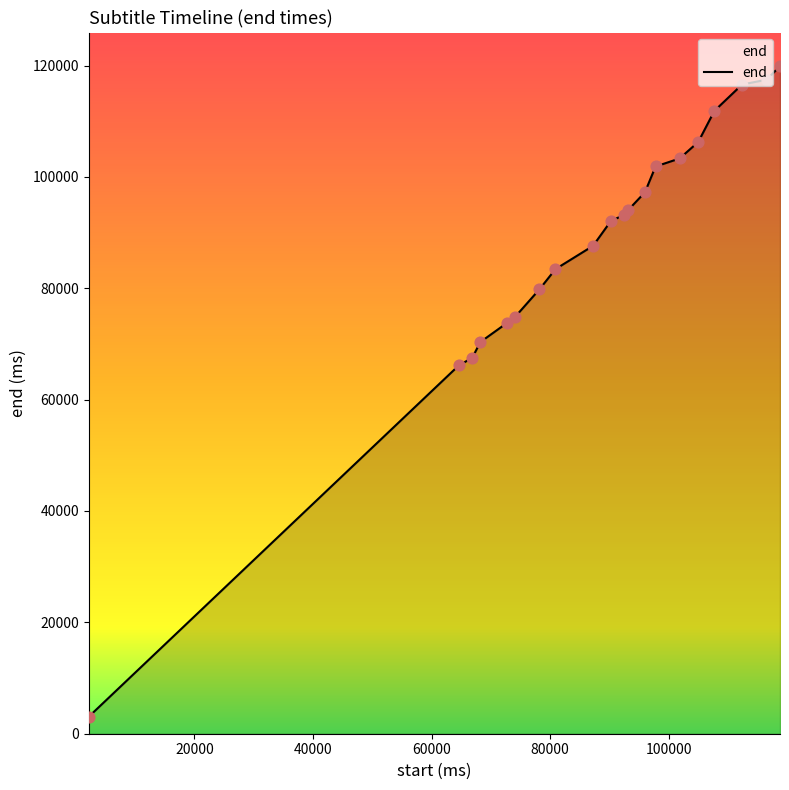

What is the greatest value displayed?

119930